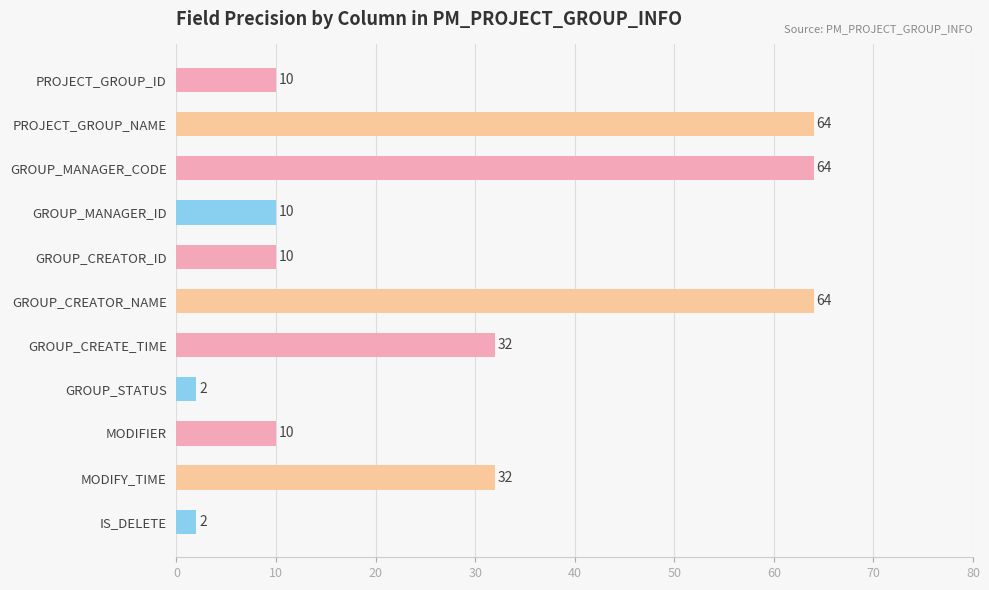

Does the chart contain stacked bars?

No